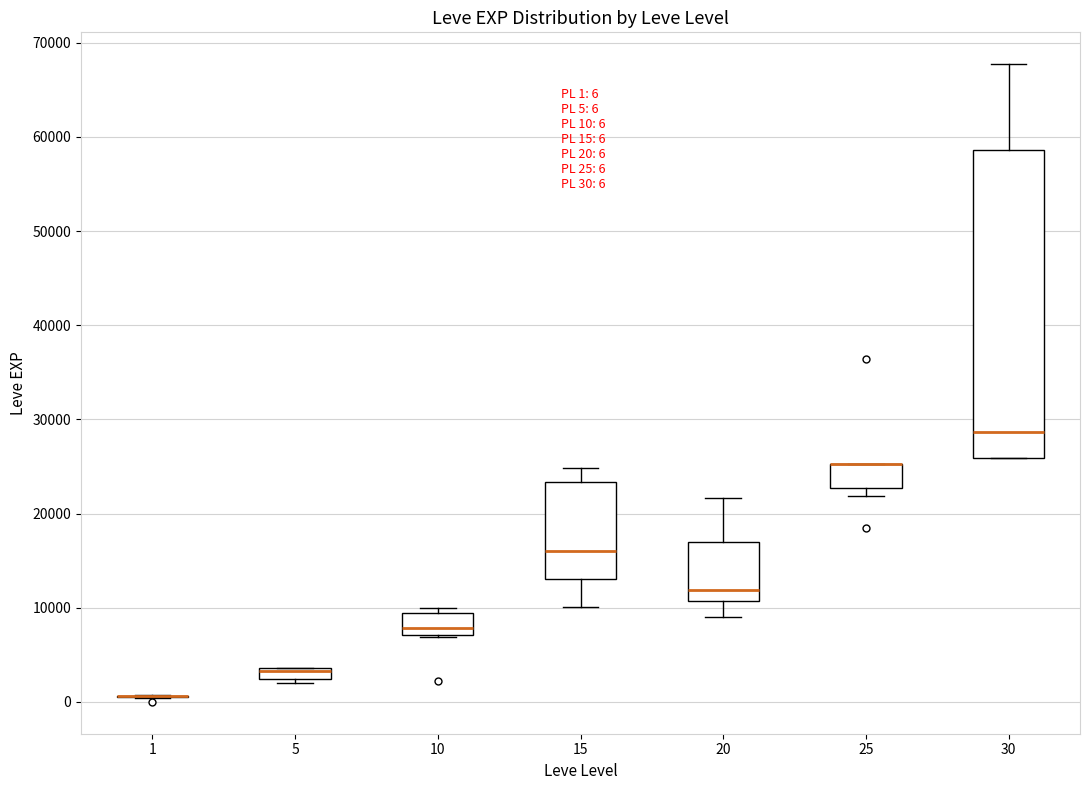

Comparing the boxes themselves (not the whiskers), which one is the tallest?

30